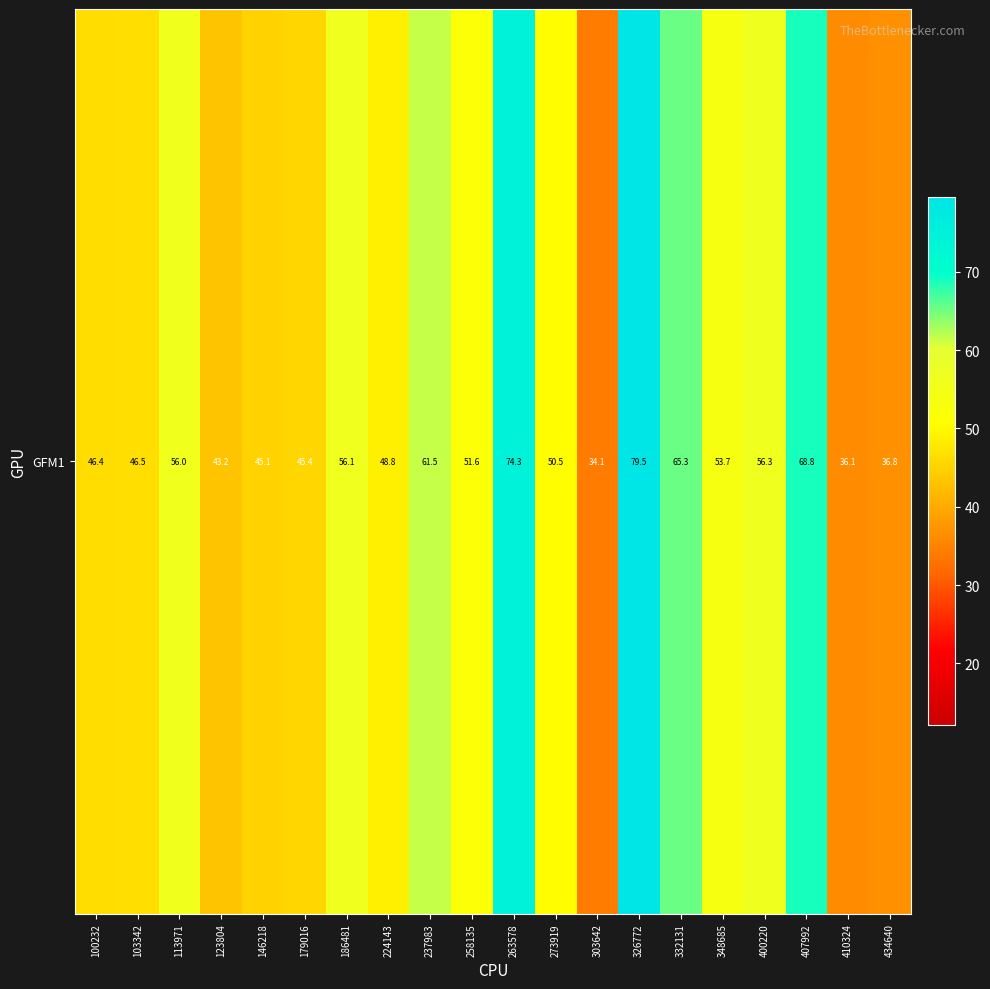

What is the smallest value displayed?

34.1